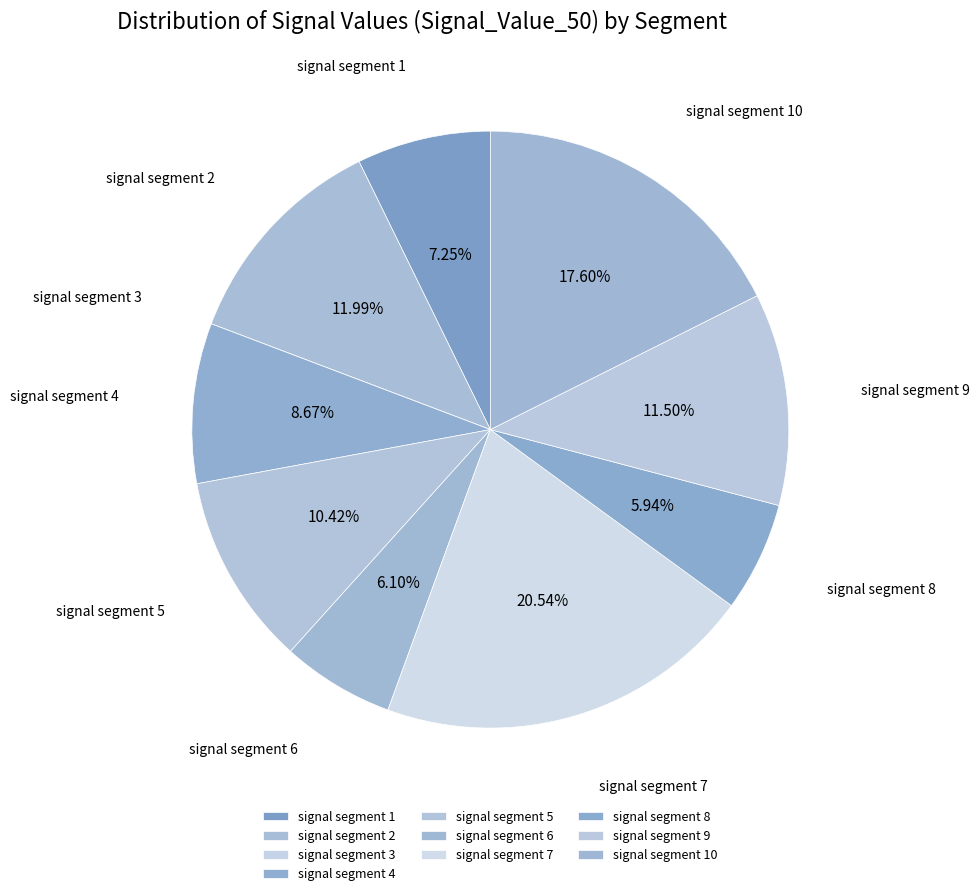

Is it true that signal segment 7 is 21% of the pie?

True